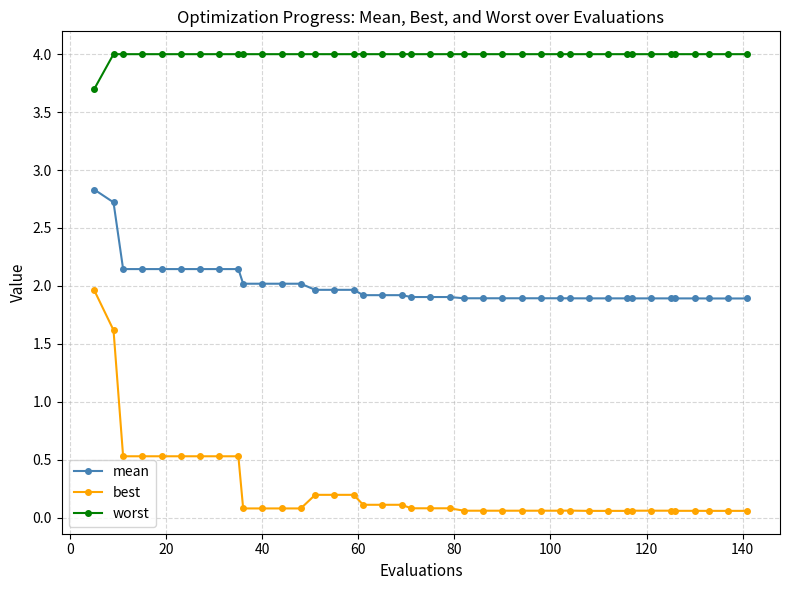

Count the number of categories in the chart.

40